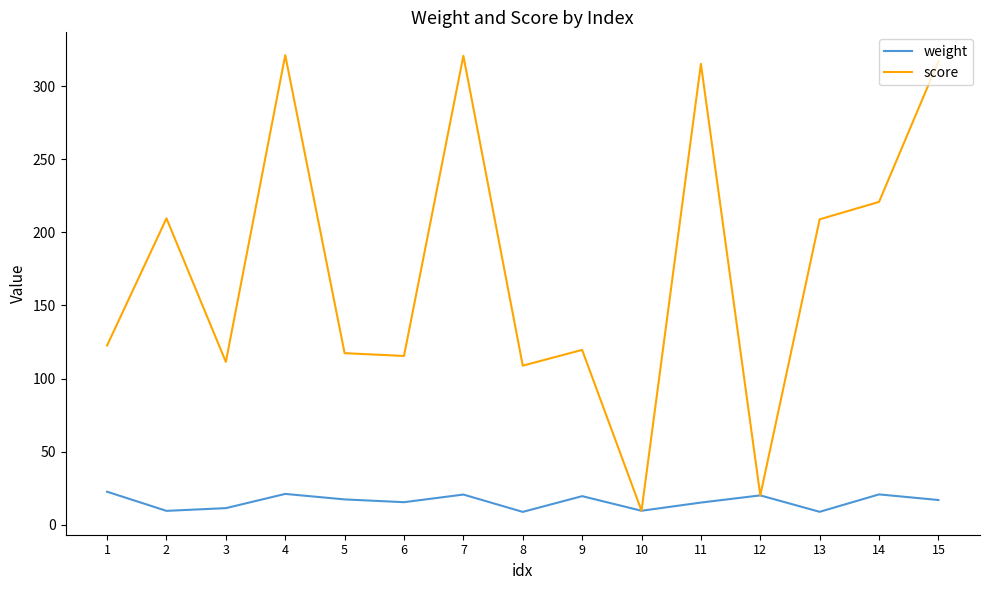

Rank the series by their maximum value, from lowest to highest.

weight, score